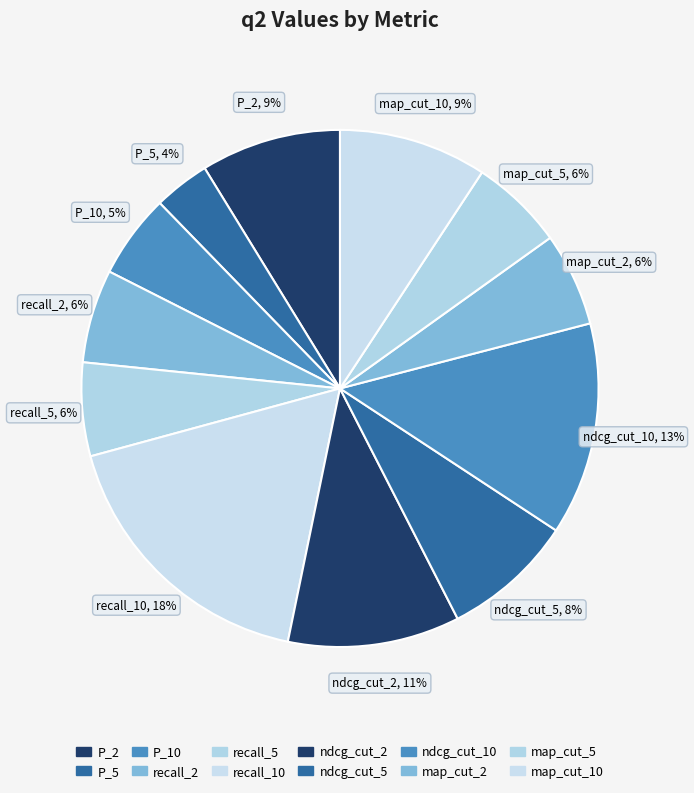

Count the number of slices in the pie.

12